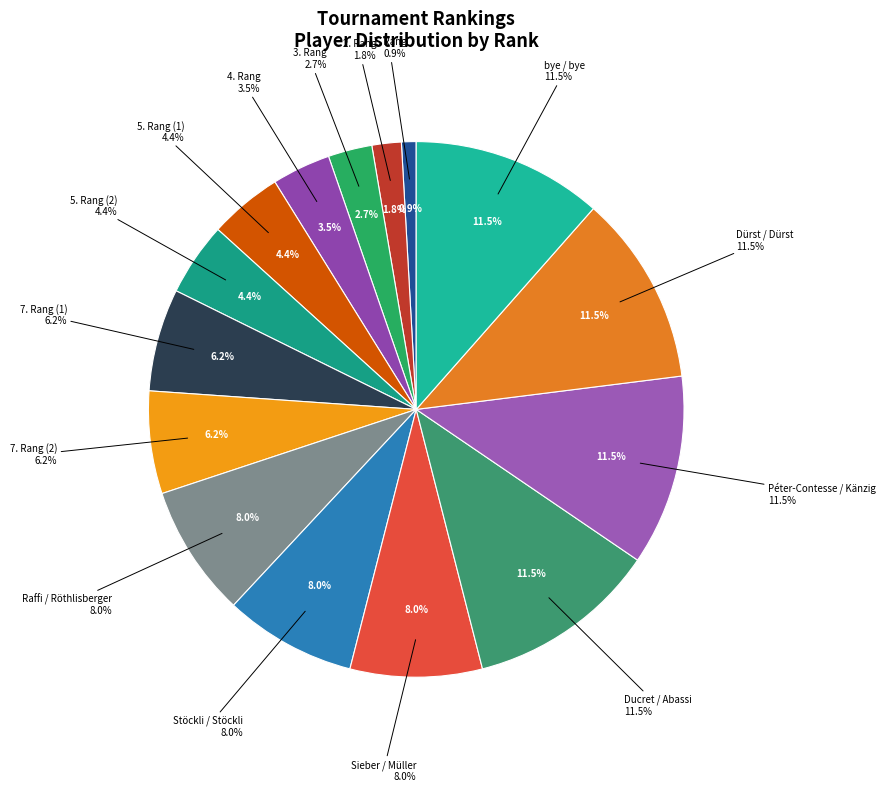

The 5. Rang (1) slice represents 4% of the pie. True or false?

True